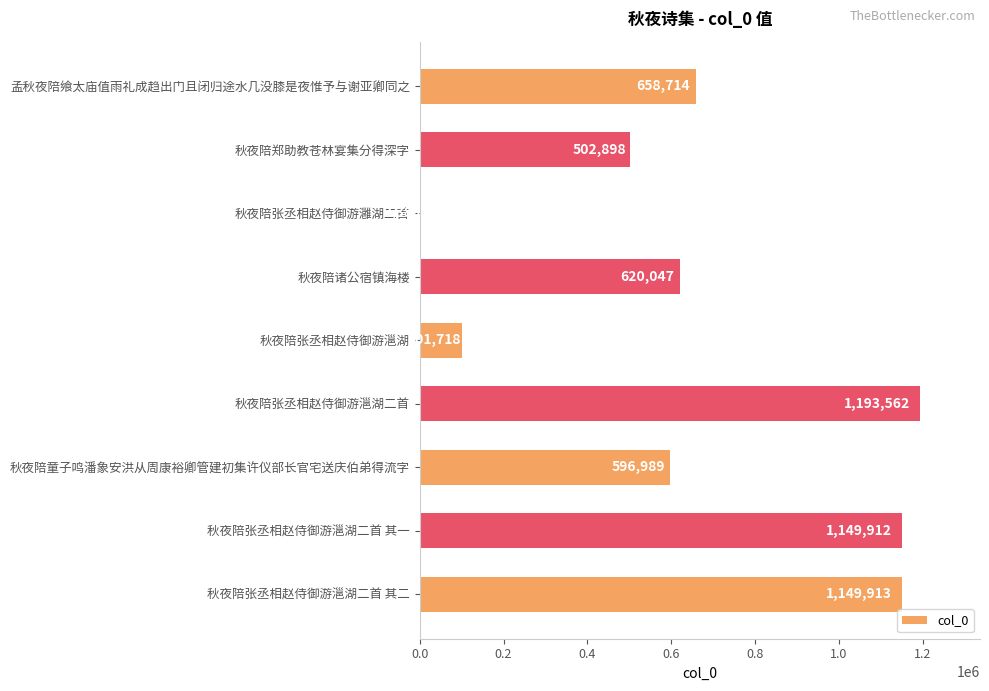

What is the maximum value shown in the chart?

1193562